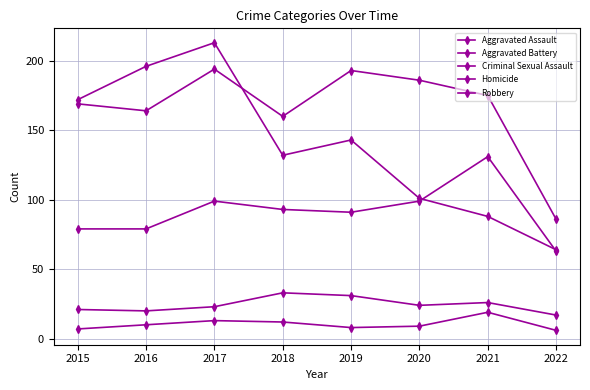

Rank the series by their maximum value, from highest to lowest.

Robbery, Aggravated Battery, Aggravated Assault, Criminal Sexual Assault, Homicide